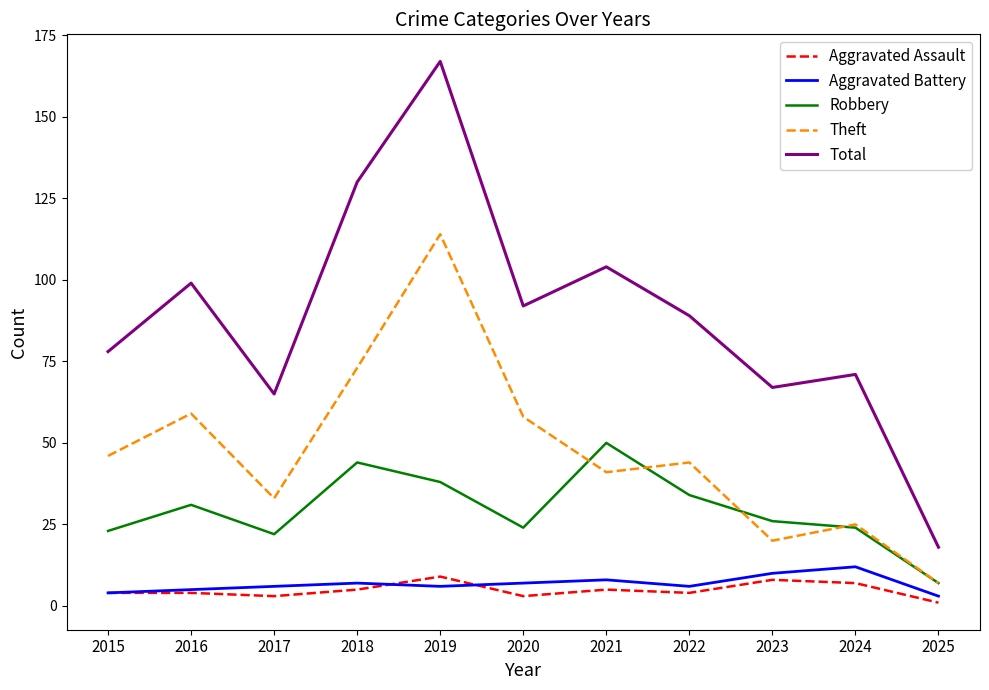

What is the minimum value for Total?

18